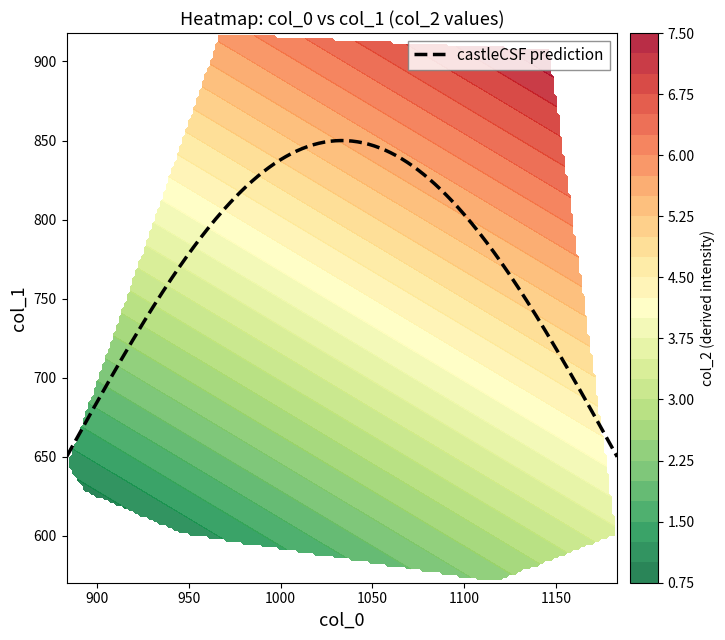

The value of col_2 at 12 is 2.8. True or false?

False